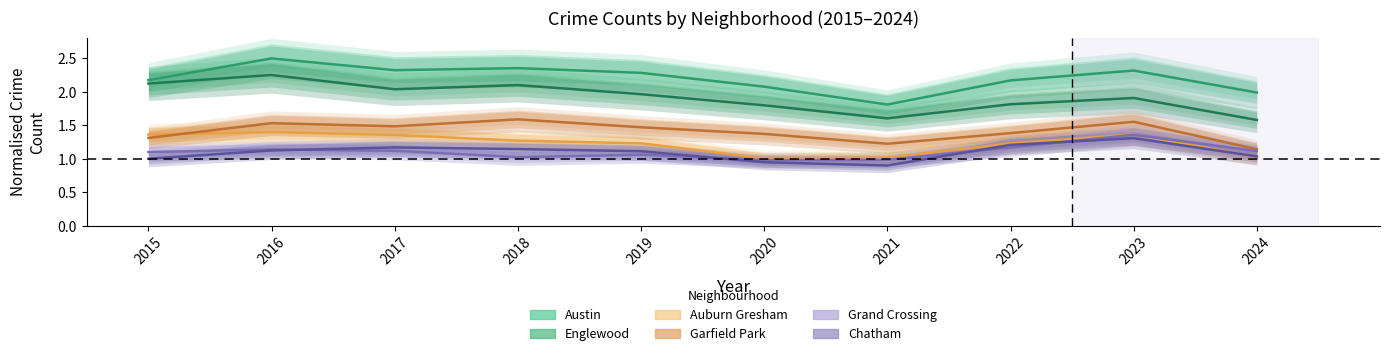

What is the average value of the Austin series?

2.2